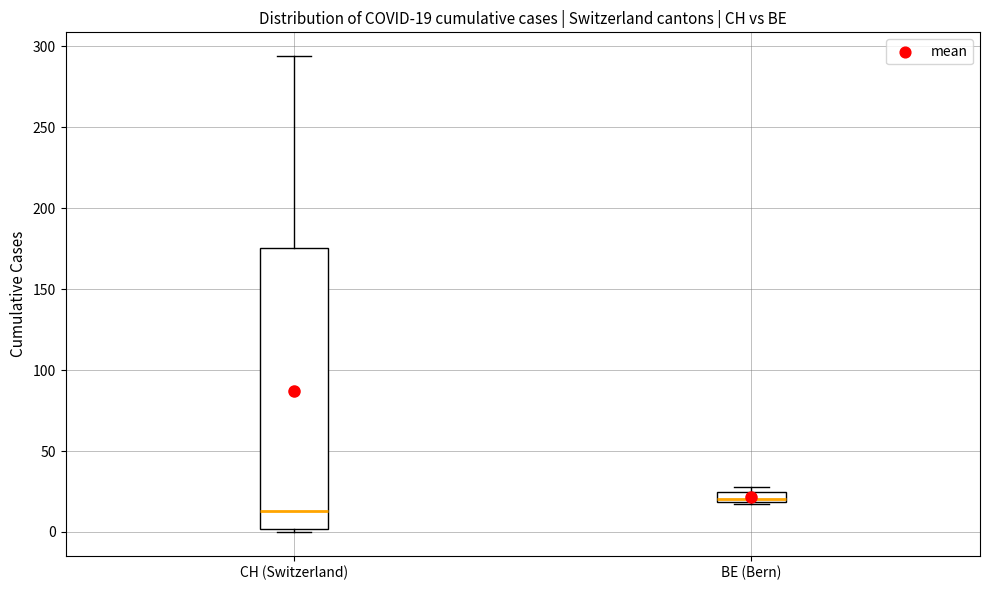

Which box has the lowest median line?

CH (Switzerland)